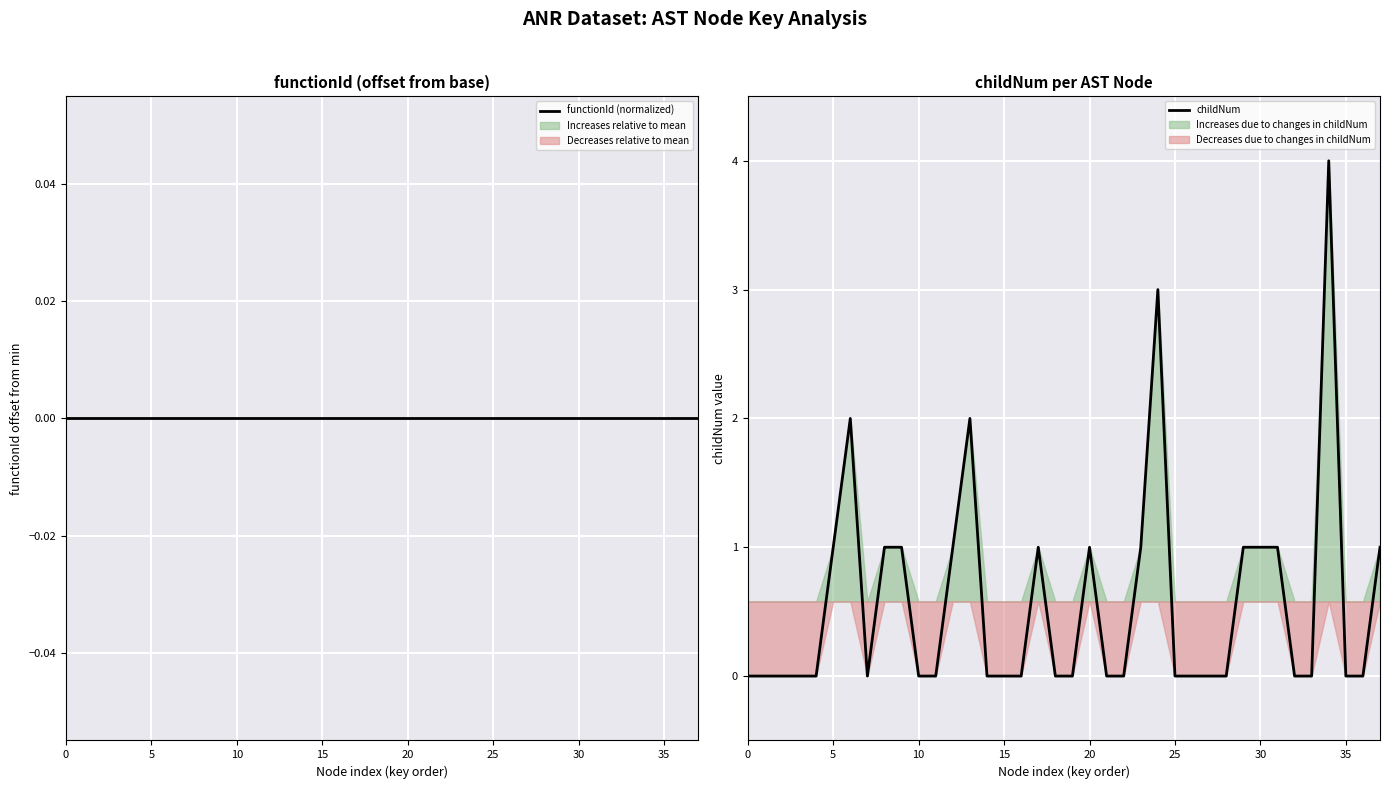

Which has a higher value, 23 or 35?

23